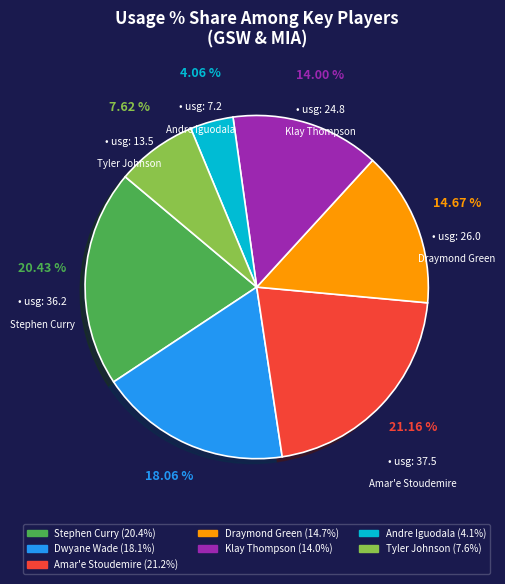

Which slice is the smallest?

Andre Iguodala